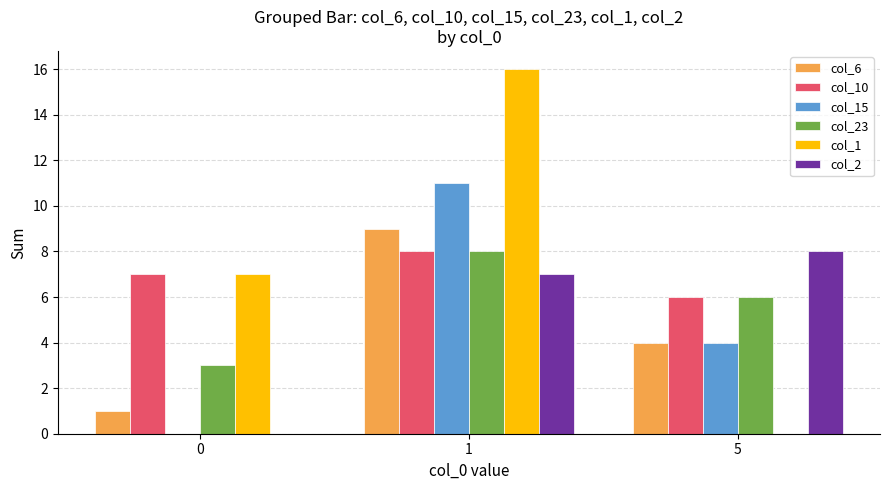

Is it true that col_6 equals 4 at 5?

True